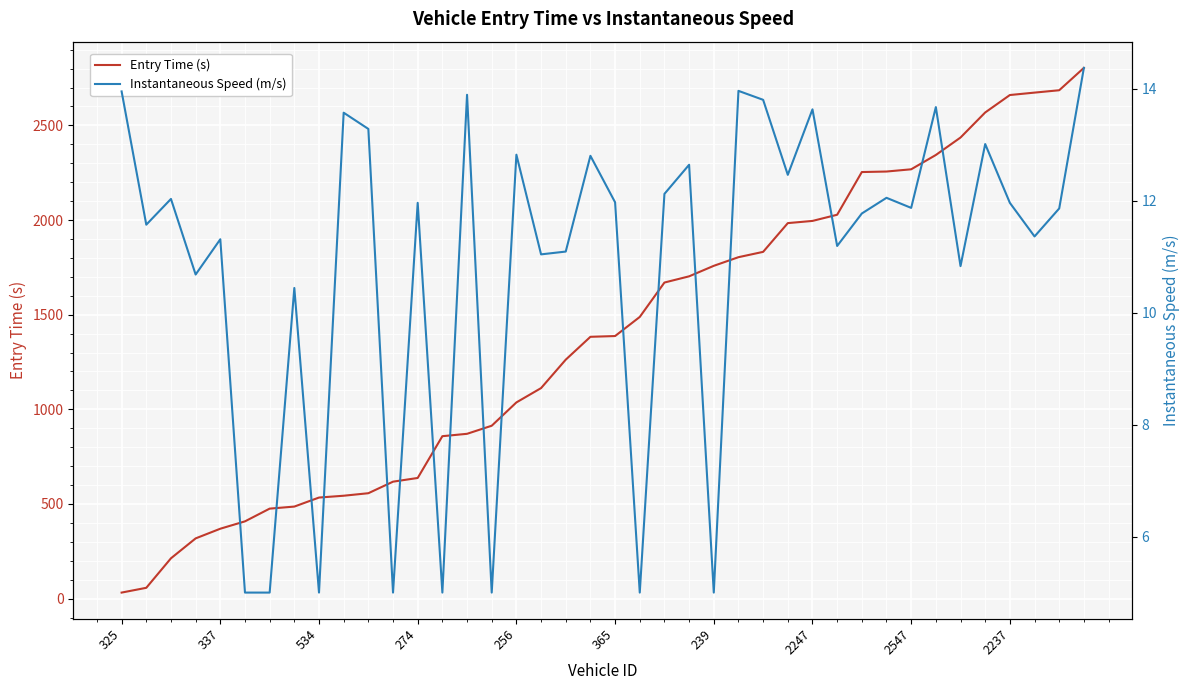

Rank the series at 2237 from highest to lowest value.

Entry Time (s), Instantaneous Speed (m/s)